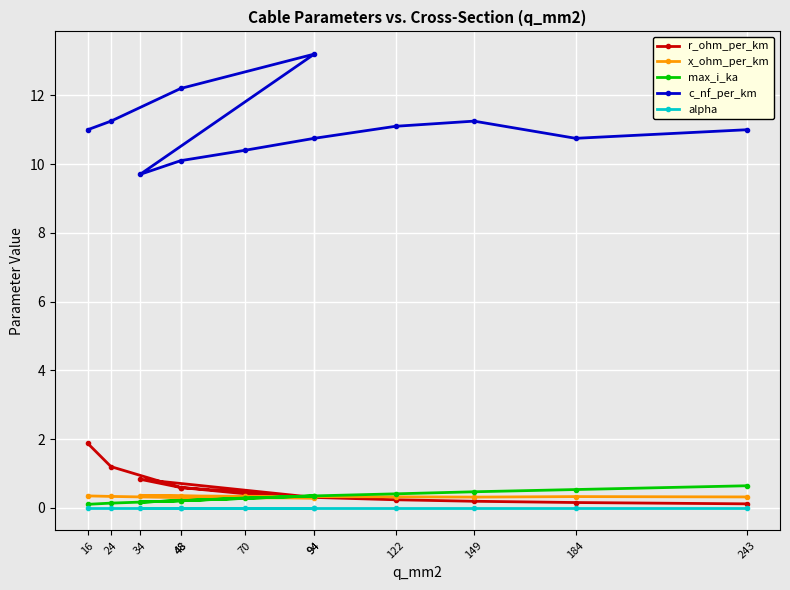

Count the number of categories in the chart.

12